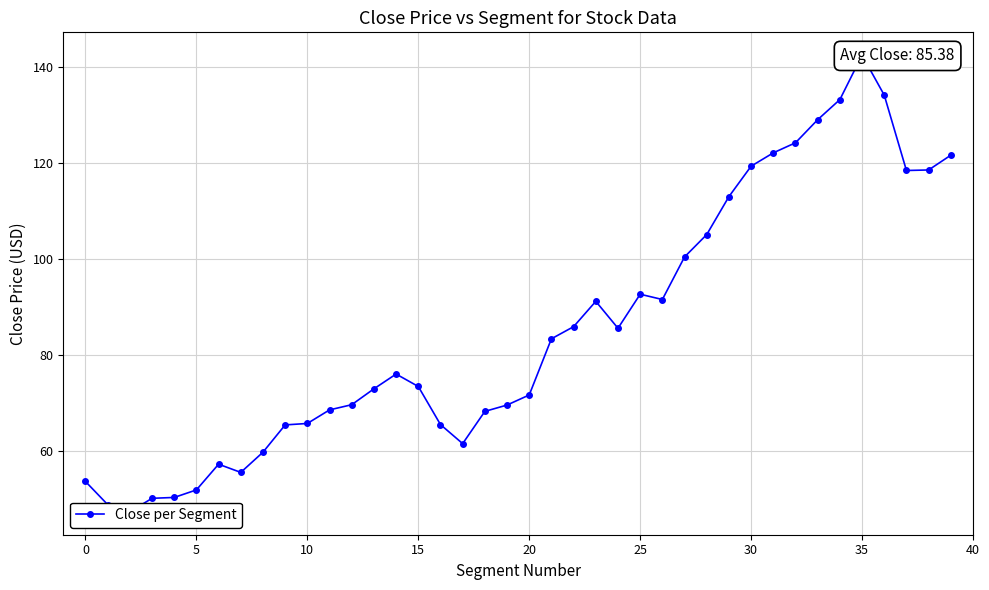

What value does the data have at 23?

91.2